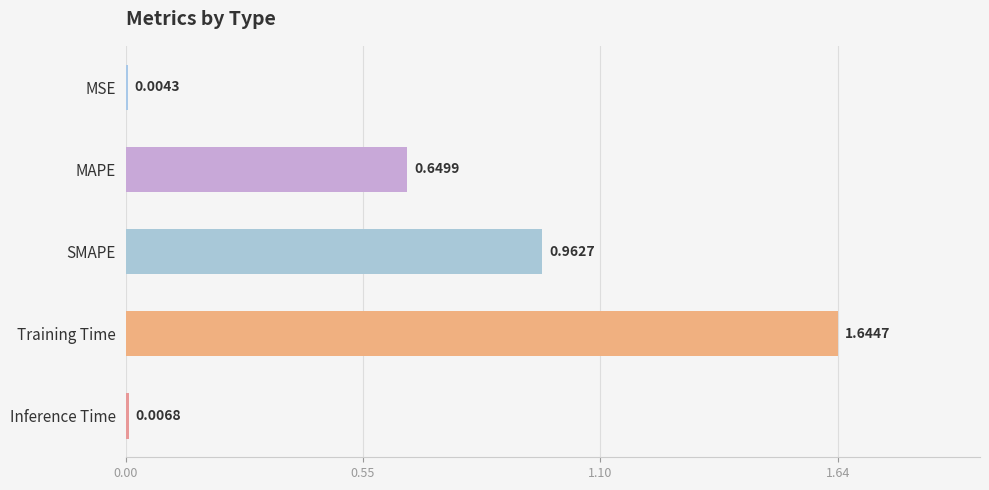

At which category does the chart reach its peak across all series?

Training Time